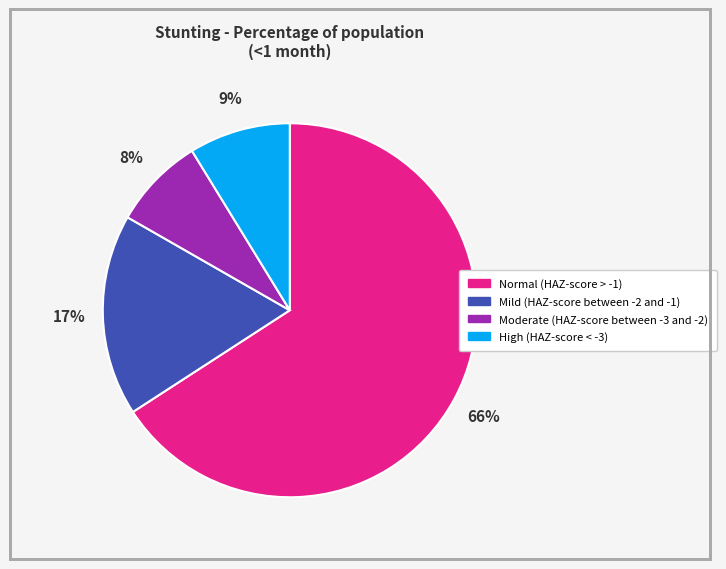

Which category has the biggest portion of the pie?

Normal (HAZ-score > -1)